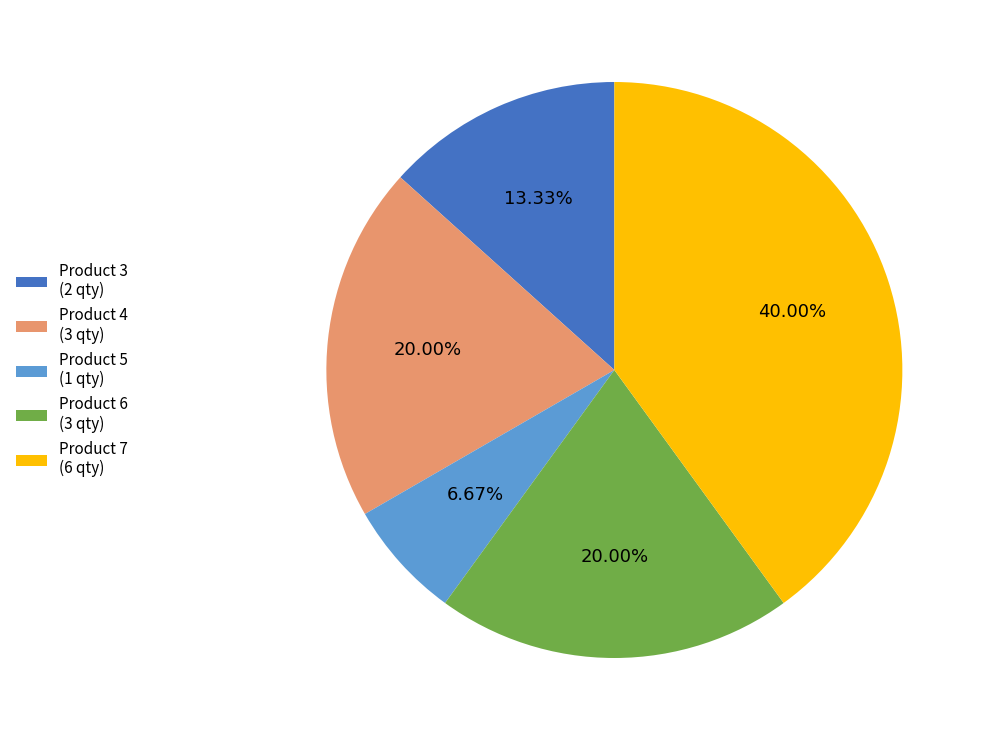

To the nearest percent, what is the difference between the largest and smallest slice percentages?

33%